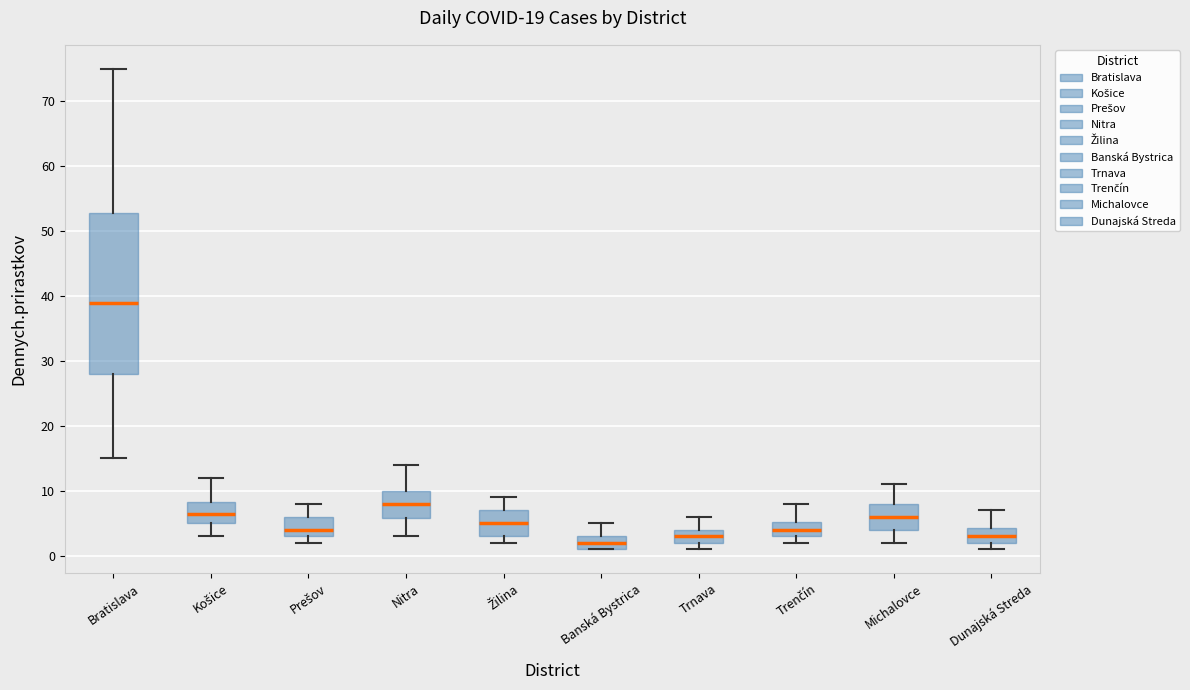

Reading left to right, transcribe this box plot: for each box, give where its median line is, the range the box spans, and where its two whiskers end, as read against the y-axis. The values are not printed on the chart, so give them approximately, as read against the axis.

Bratislava: median 39, box 28 to 53, whiskers 15 to 75
Košice: median 7, box 5 to 8, whiskers 3 to 12
Prešov: median 4, box 3 to 6, whiskers 2 to 8
Nitra: median 8, box 6 to 10, whiskers 3 to 14
Žilina: median 5, box 3 to 7, whiskers 2 to 9
Banská Bystrica: median 2, box 1 to 3, whiskers 1 to 5
Trnava: median 3, box 2 to 4, whiskers 1 to 6
Trenčín: median 4, box 3 to 5, whiskers 2 to 8
Michalovce: median 6, box 4 to 8, whiskers 2 to 11
Dunajská Streda: median 3, box 2 to 4, whiskers 1 to 7